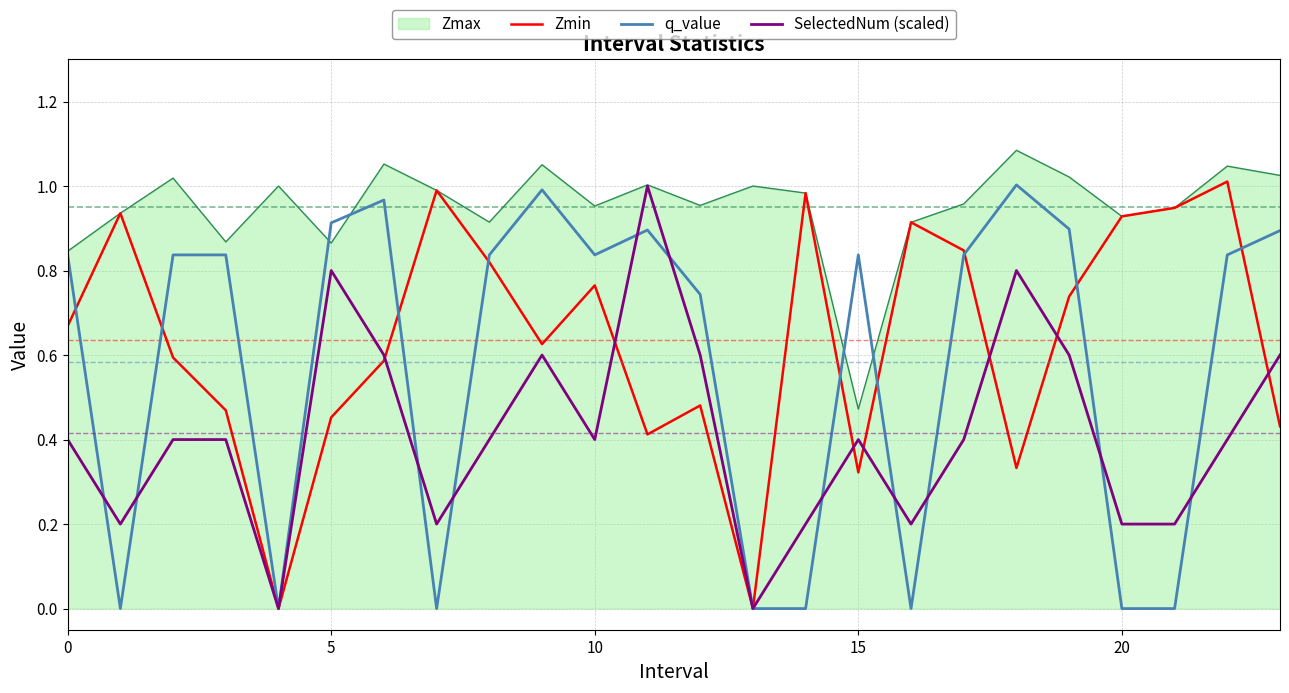

Which series has the largest total across all categories?

Zmax